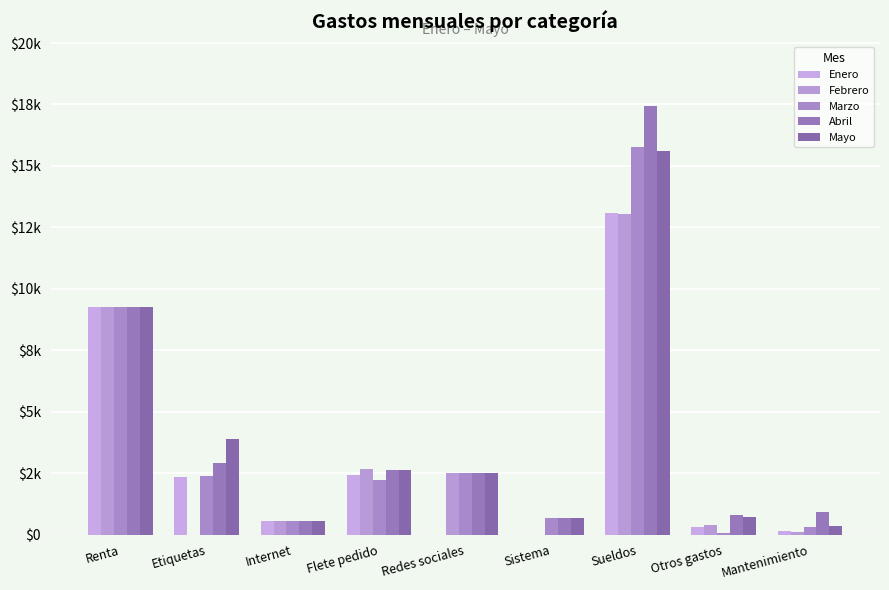

Which series has the widest spread of values?

Abril